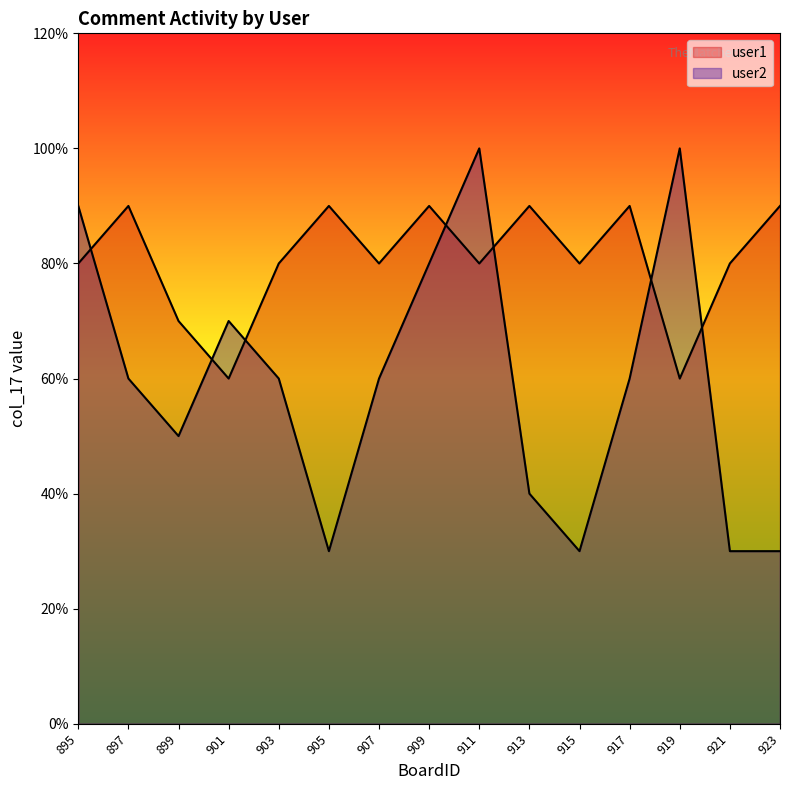

How many categories are shown in the chart?

15